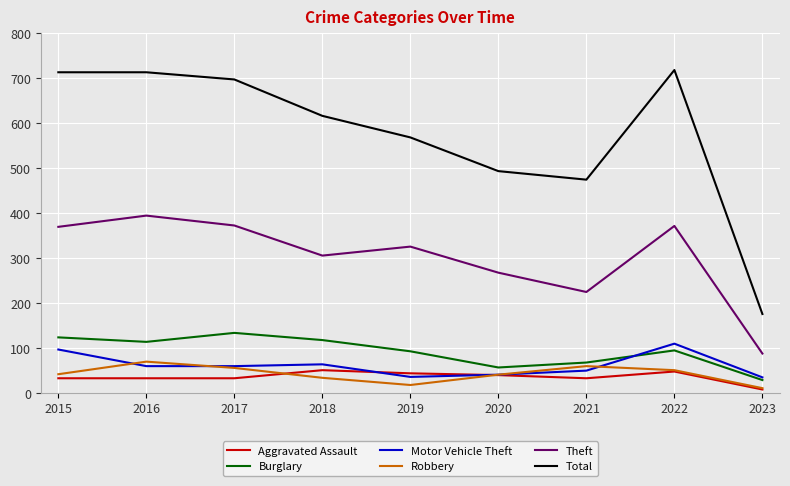

What is the lowest value of the Theft series?

87